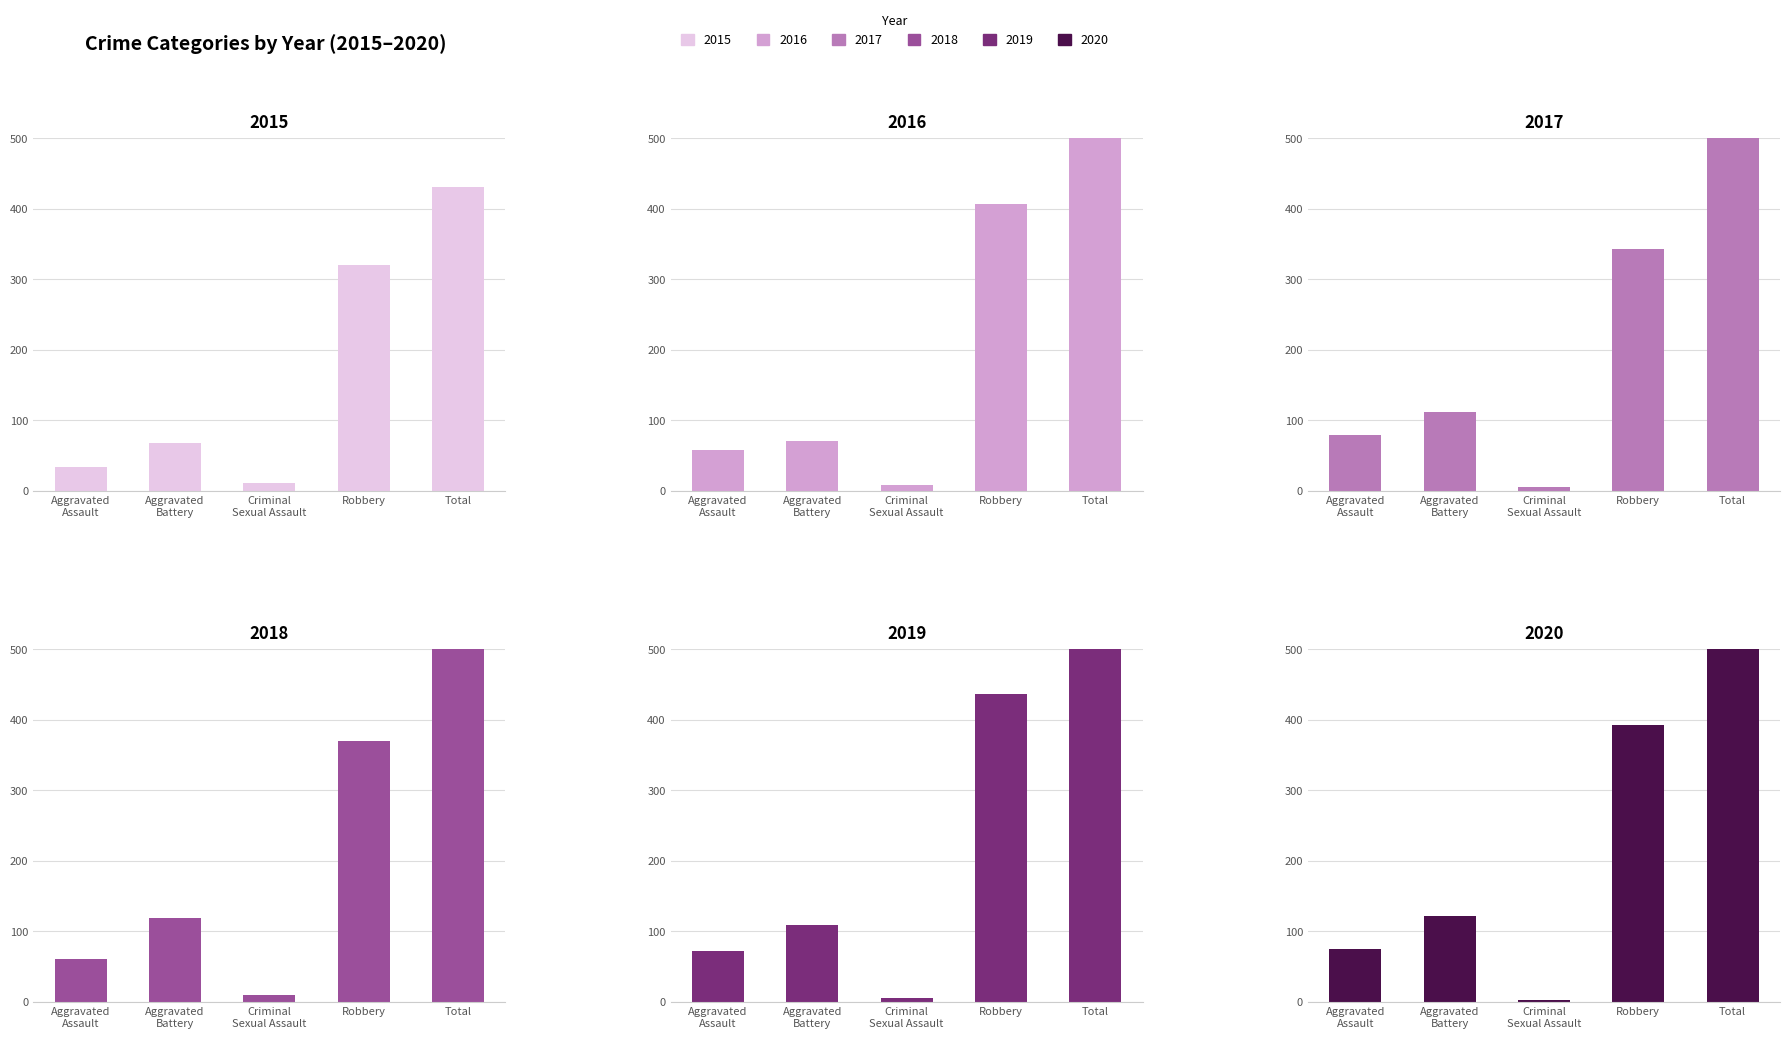

Is the value of 2017 at Total greater than the value of 2016 at Robbery?

Yes